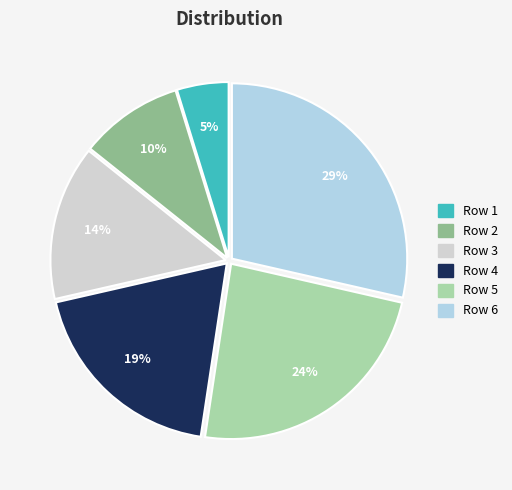

To the nearest percent, what is the difference between the largest and smallest slice percentages?

24%